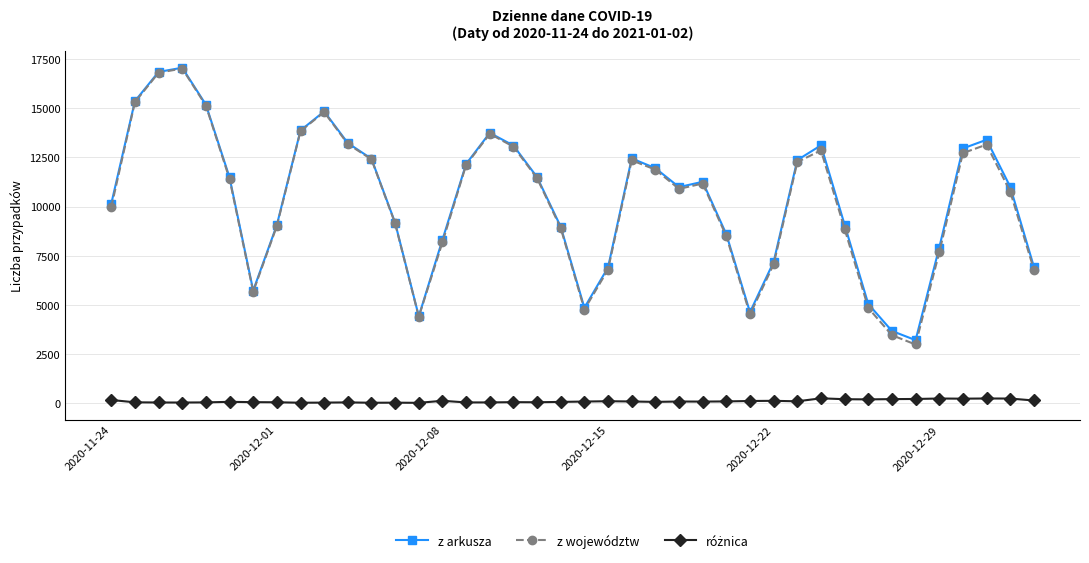

What is the average value of the z arkusza series?

10355